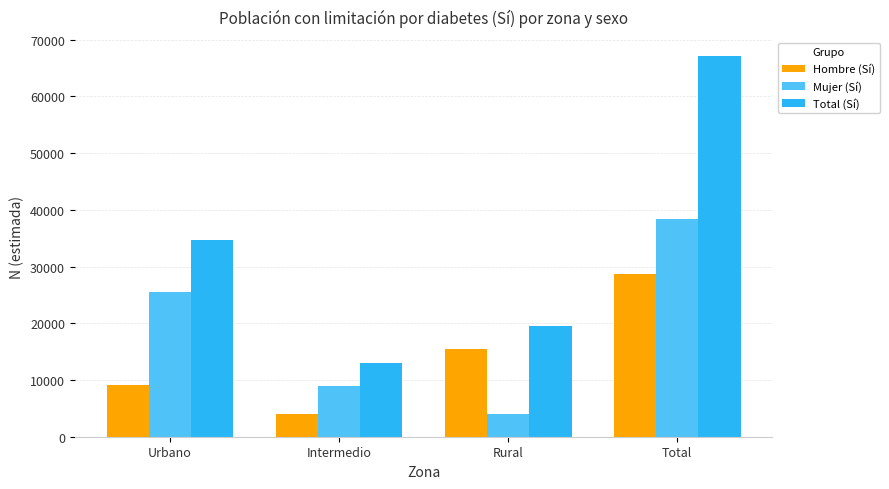

Is the value of Hombre (Sí) at Intermedio greater than the value of Total (Sí) at Rural?

No